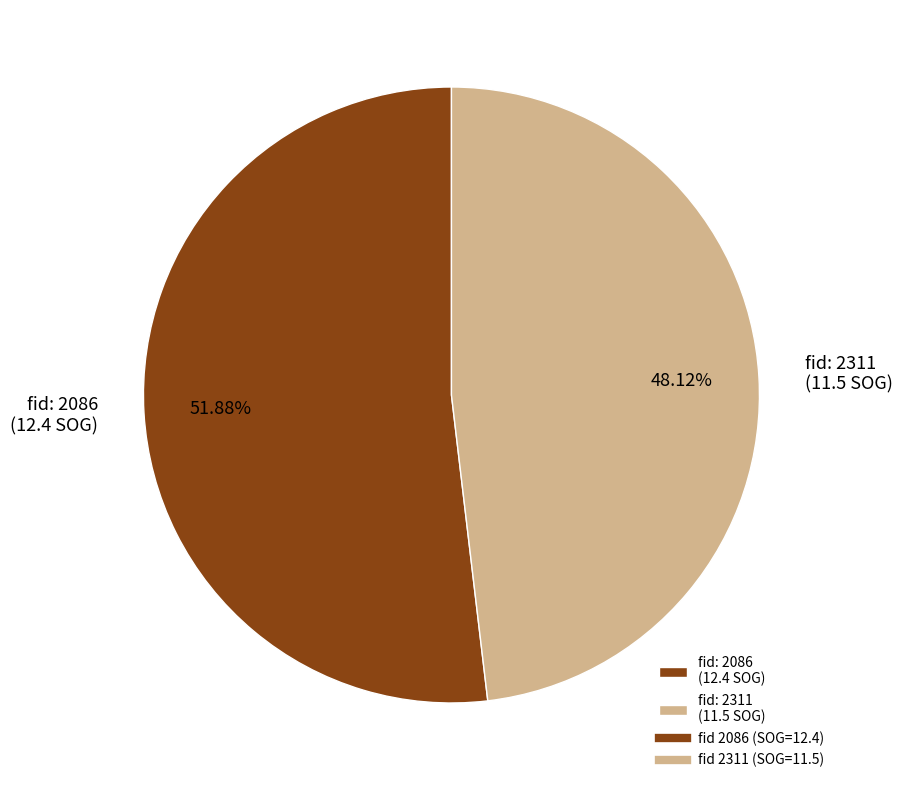

Approximately how many times larger is the value at fid: 2311 (11.5 SOG) compared to fid: 2086 (12.4 SOG)?

0.9